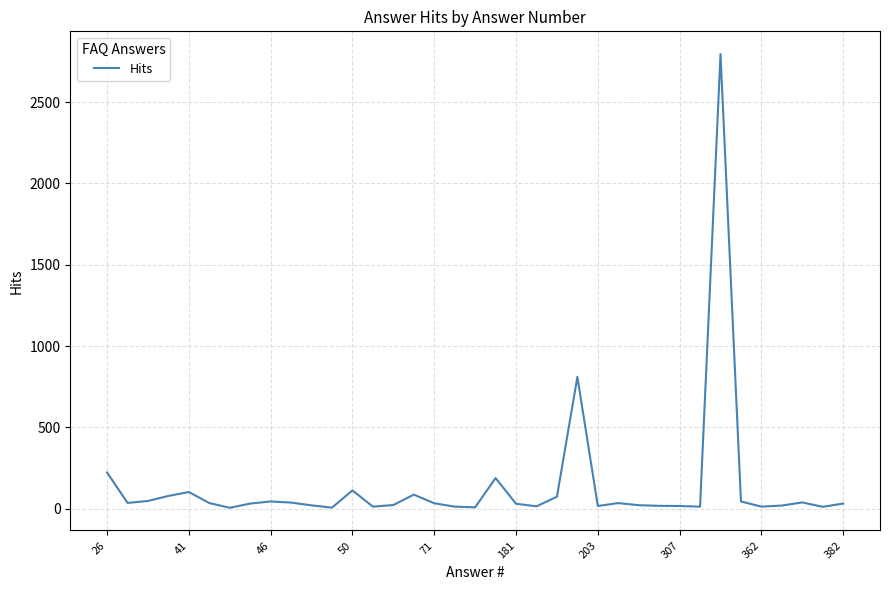

What is the maximum value shown in the chart?

2796